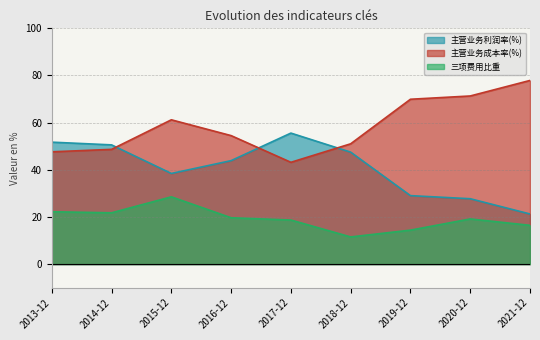

What is the maximum value shown in the chart?

77.9